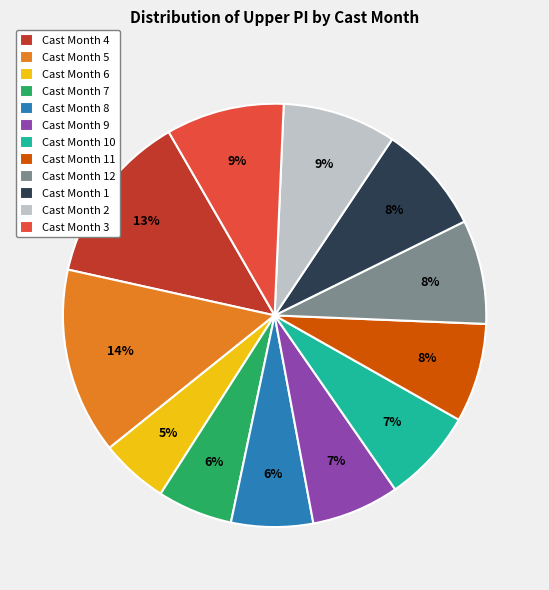

Does any single category account for the majority?

No